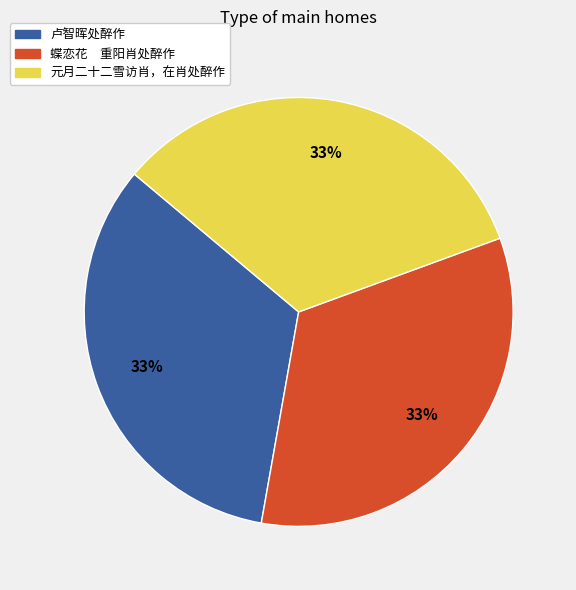

Does 卢智晖处醉作 represent more than half of the total?

No